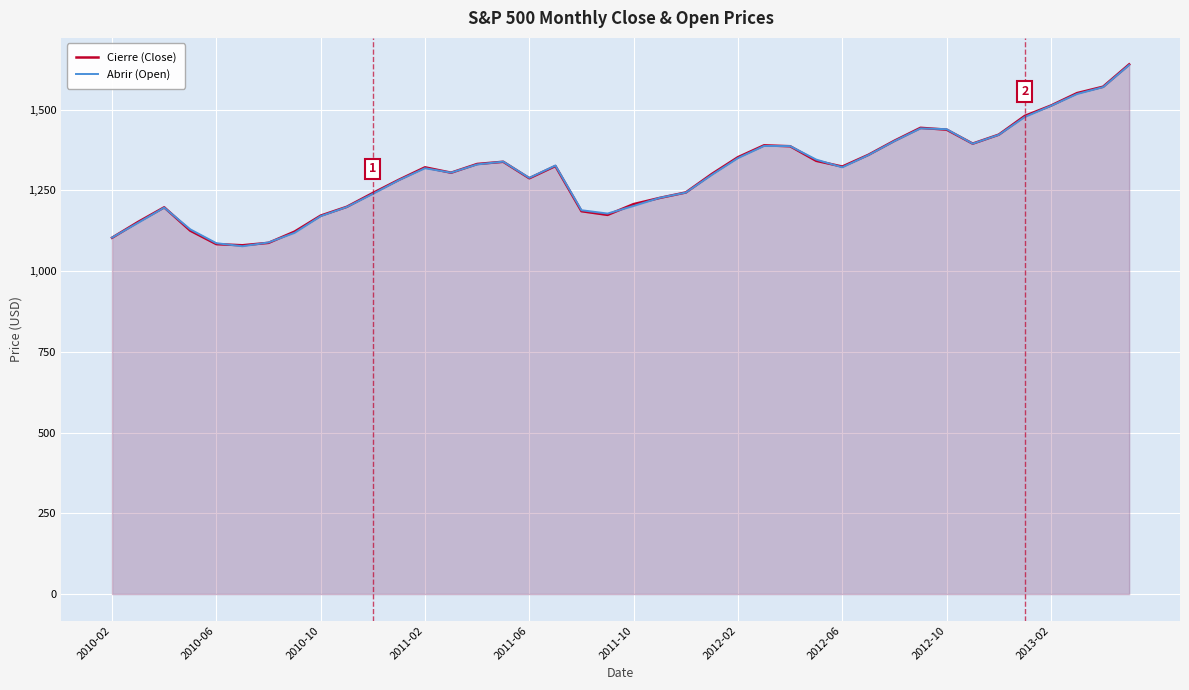

Reading right to left, extract all data points from this chart.

Cierre (Close): 1639.8	1570.7	1550.8	1512.3	1480.4	1422.3	1394.5	1437.8	1443.4	1403.4	1359.8	1323.5	1341.3	1386.4	1389.2	1352.5	1300.6	1243.3	1226.4	1207.2	1173.9	1185.3	1325.2	1287.3	1338.3	1331.5	1304.5	1321.1	1282.6	1241.5	1198.9	1171.6	1122.1	1087.3	1079.8	1083.4	1125.1	1197.3	1152.0	1103.1
Abrir (Open): 1637.8	1569.4	1548.1	1511.4	1477.0	1421.8	1394.3	1439.2	1441.6	1402.3	1358.9	1321.1	1345.1	1386.9	1387.3	1349.7	1297.9	1242.9	1226.7	1201.6	1178.0	1188.3	1326.7	1288.4	1338.8	1330.0	1304.6	1318.3	1281.4	1238.9	1198.2	1170.0	1118.3	1088.5	1076.8	1086.3	1129.1	1196.4	1149.4	1103.5